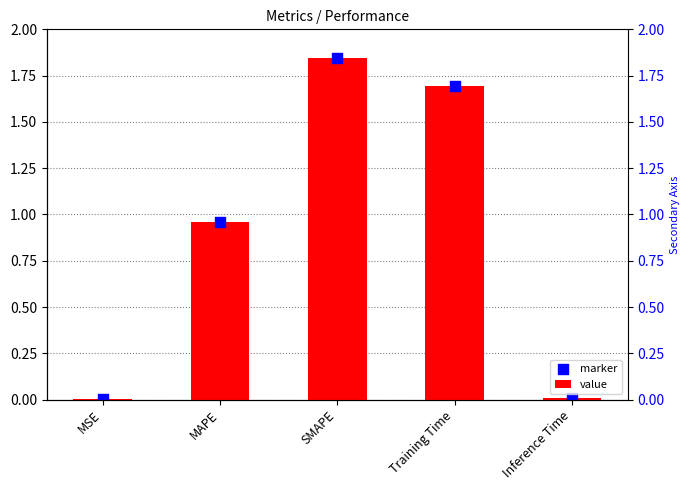

What are all the series names shown in the legend?

value, marker